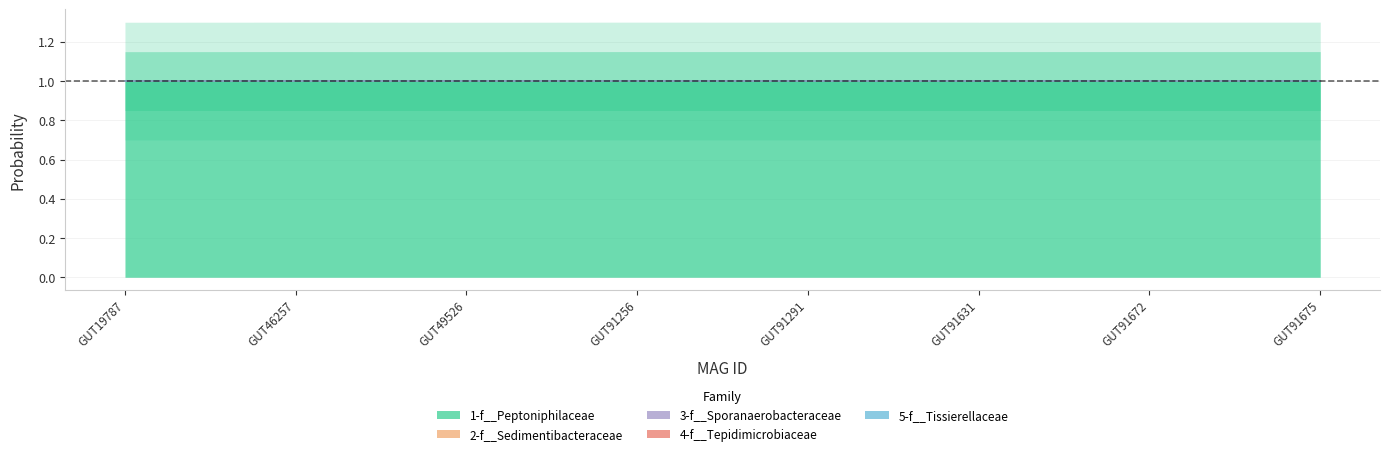

What is the maximum value for 1-f__Peptoniphilaceae?

1.0